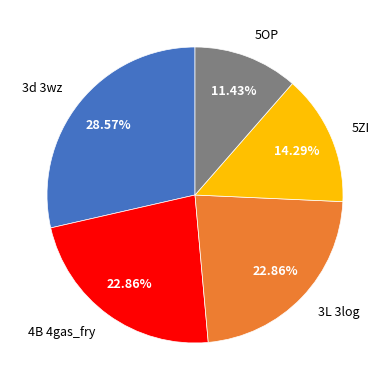

How many segments does this pie chart have?

5